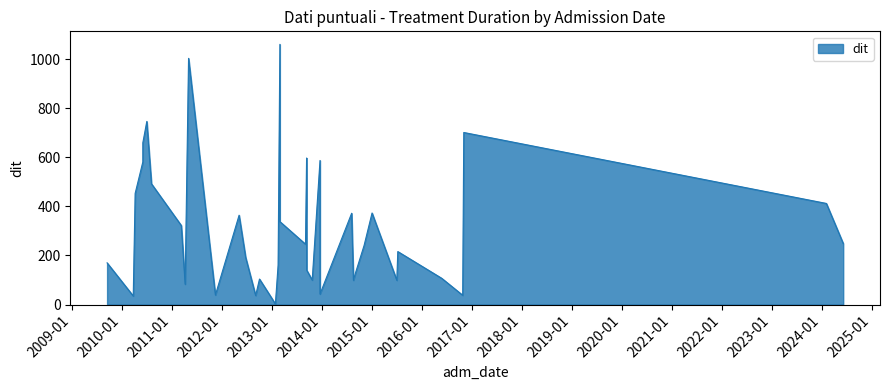

Does the chart display data point markers on the line(s)?

No